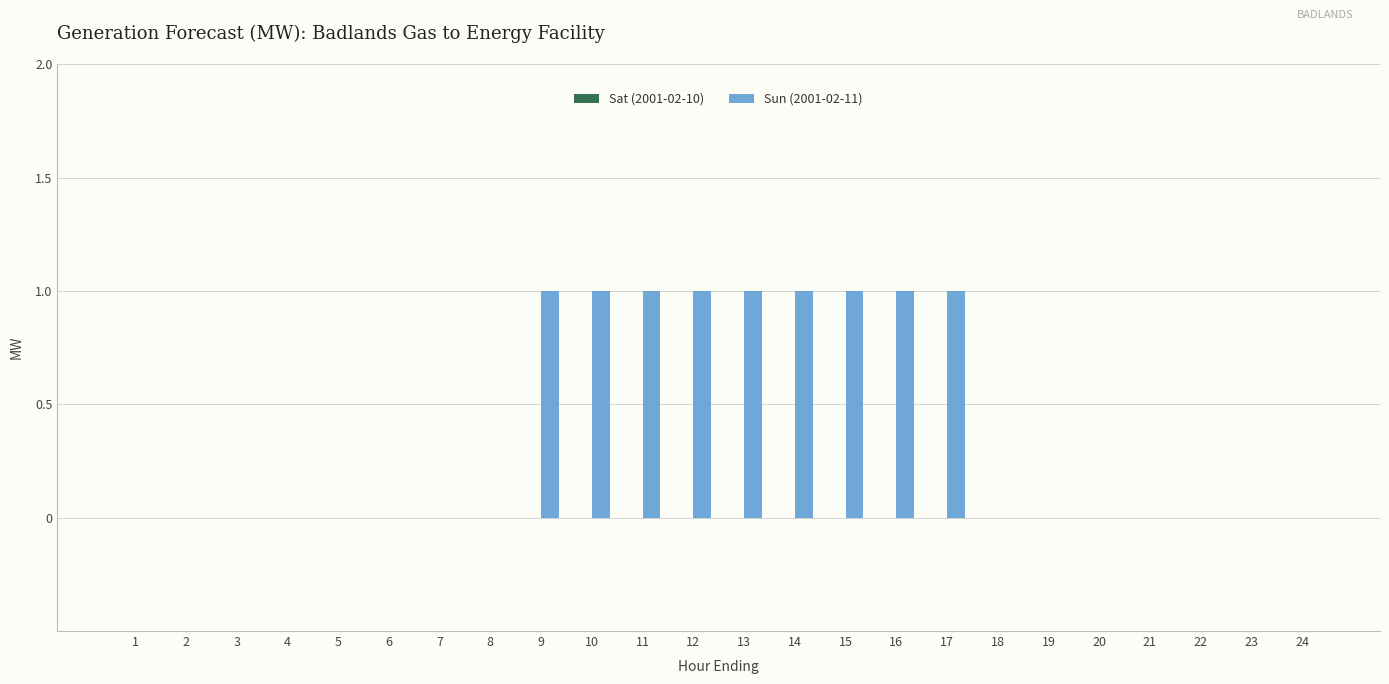

True or false: the data shows 0 at 23.

True